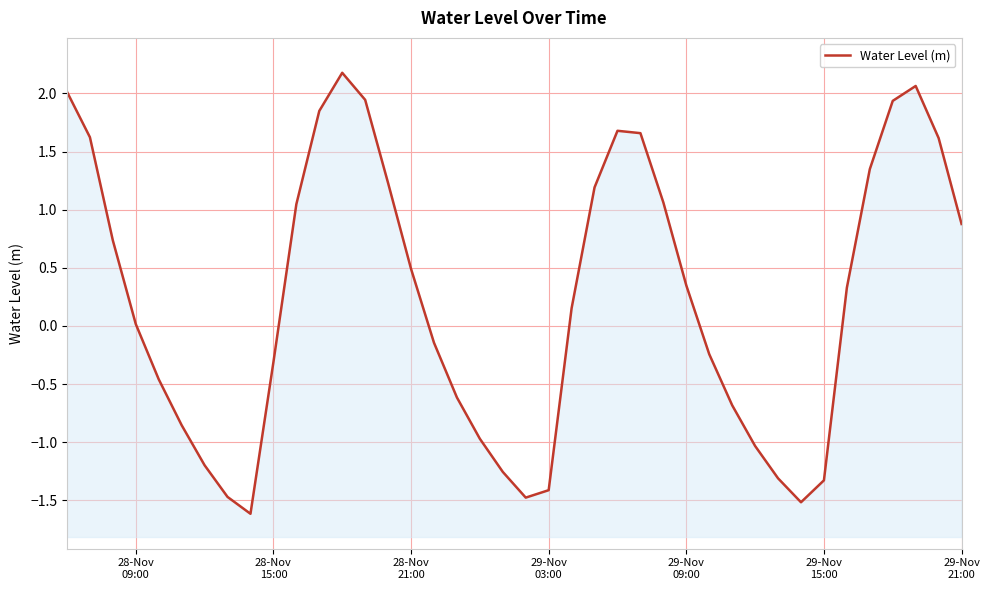

What is the difference between the second highest and minimum values?

3.7